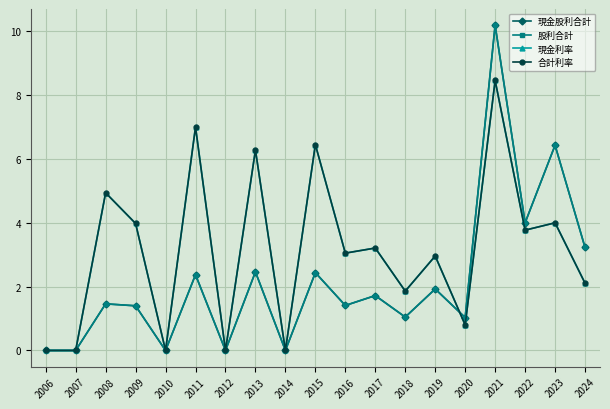

What is the approximate value of 現金股利合計 at 2008?

1.5